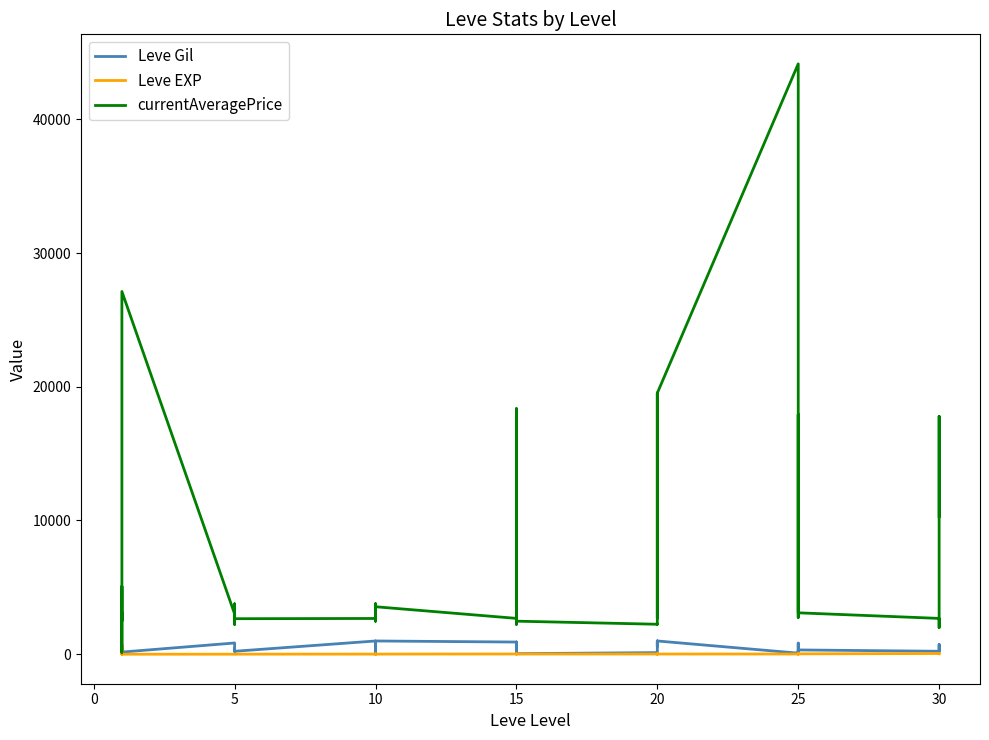

Reading right to left, list all the values displayed in this chart.

Leve Gil: 240.0	530.0	730.0	220.0	320.0	10.0	390.0	830.0	150.0	80.0	990.0	960.0	600.0	990.0	960.0	120.0	40.0	910.0	910.0	40.0	910.0	910.0	990.0	990.0	880.0	90.0	880.0	990.0	220.0	460.0	220.0	220.0	220.0	840.0	160.0	690.0	112.0	160.0	160.0	113.0
Leve EXP: 36.0	26.0	67.0	52.0	28.0	58.0	36.0	21.0	69.0	16.0	14.0	12.0	21.0	14.0	12.0	17.0	13.0	18.0	18.0	13.0	18.0	18.0	9.0	9.0	6.0	13.0	6.0	9.0	5.0	5.0	5.0	5.0	5.0	1.0	1.0	1.0	630.0	1.0	1.0	630.0
currentAveragePrice: 10307.6	17790.0	1999.0	2678.5	3096.0	17924.9	5217.2	2753.0	3352.0	44147.0	19533.0	2712.0	3557.0	19534.0	2239.0	2241.0	2471.0	18363.0	2236.0	2497.0	3045.0	2680.0	3550.0	2470.0	2495.0	3775.0	2496.0	2673.0	2656.0	2230.0	3767.0	2662.0	2680.0	3011.0	27125.0	2226.0	137.8	5071.0	2494.0	3075.2